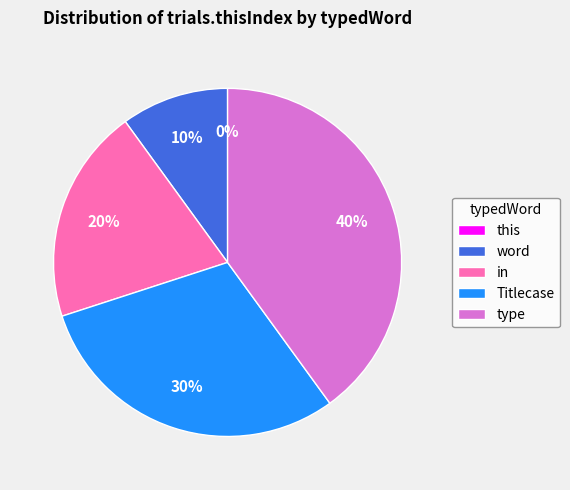

Is it true that Titlecase is 30% of the pie?

True